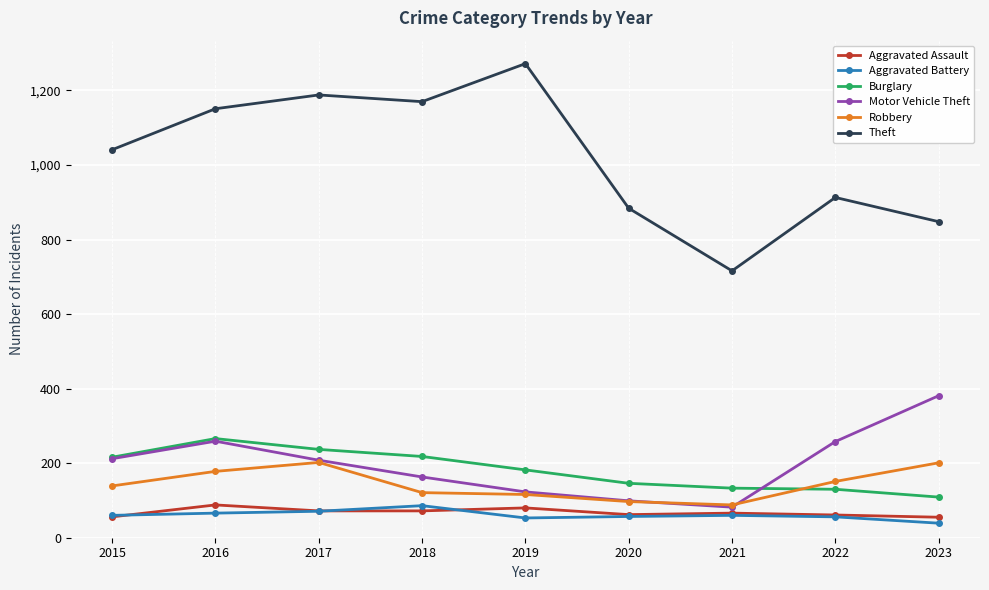

What is the smallest value displayed?

39